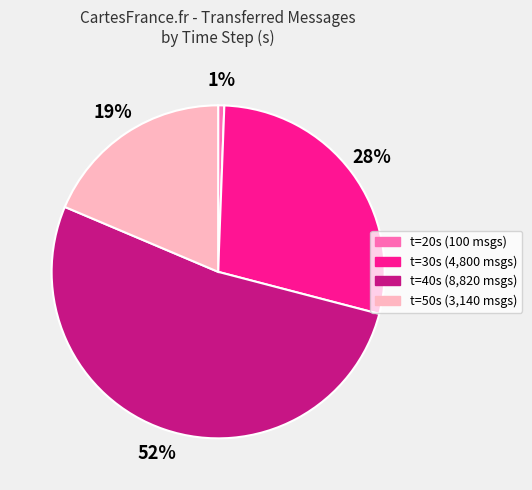

How many slices are in this pie chart?

4